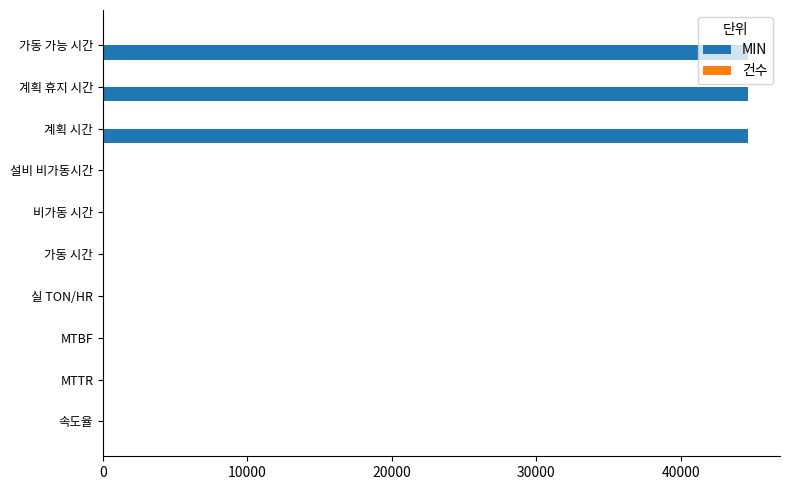

Is it true that MIN equals 12177 at 계획 시간?

False